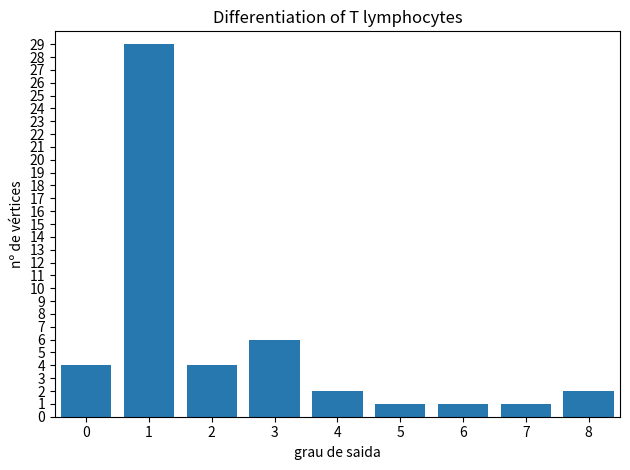

The chart shows a value of 4 at 3. True or false?

False